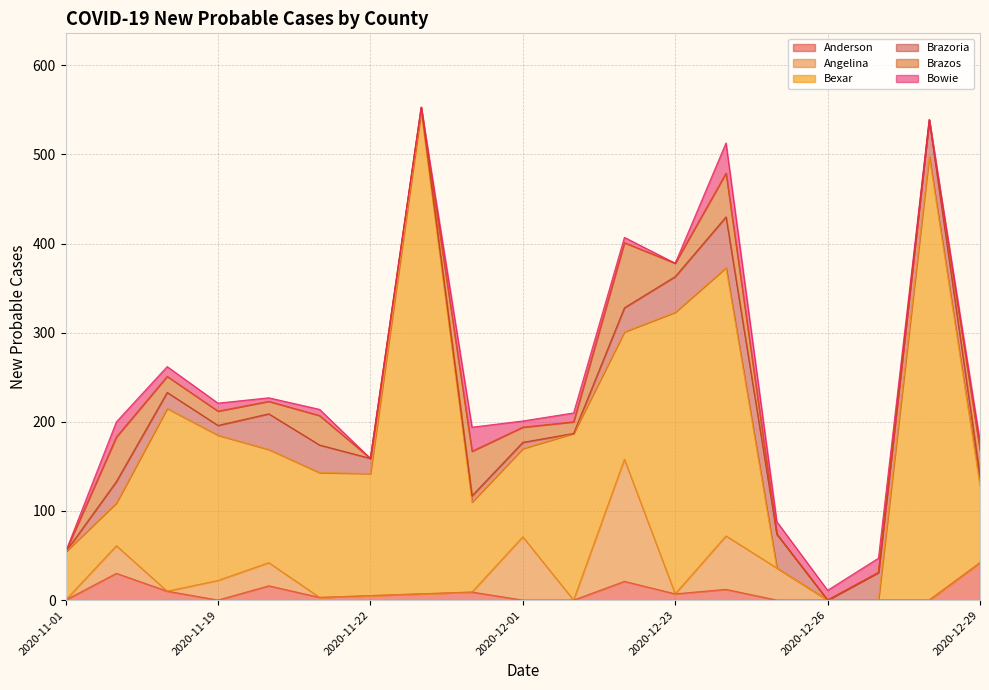

What value does the Brazos series have at 2020-12-23, to the nearest 5?

15